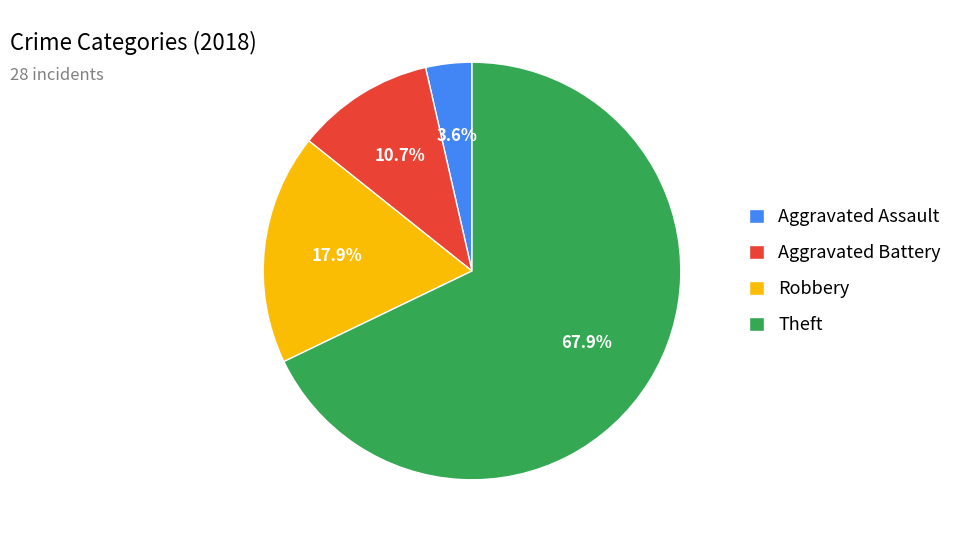

Does Aggravated Assault represent more than half of the total?

No